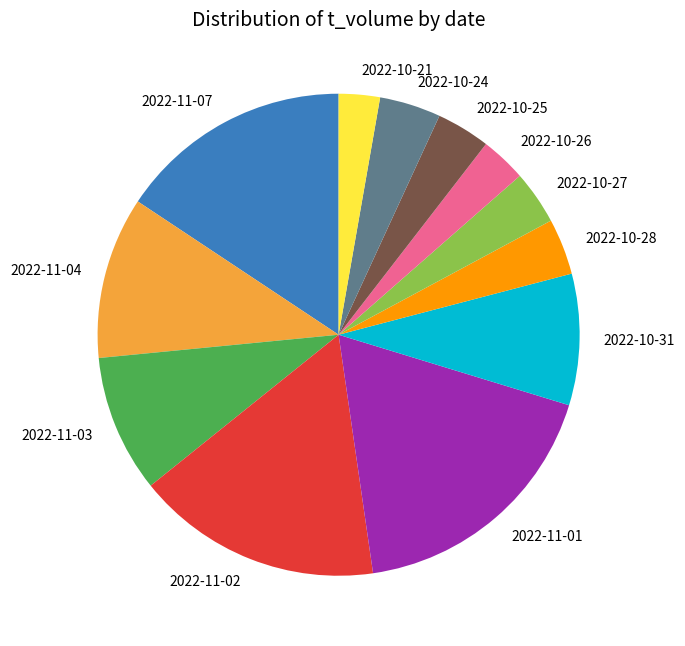

Which has a higher value, 2022-10-26 or 2022-11-04?

2022-11-04